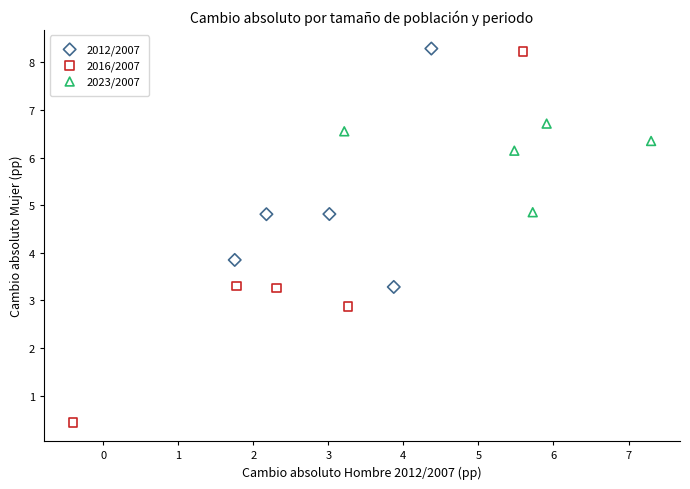

Which series reaches the minimum Y coordinate?

2016/2007